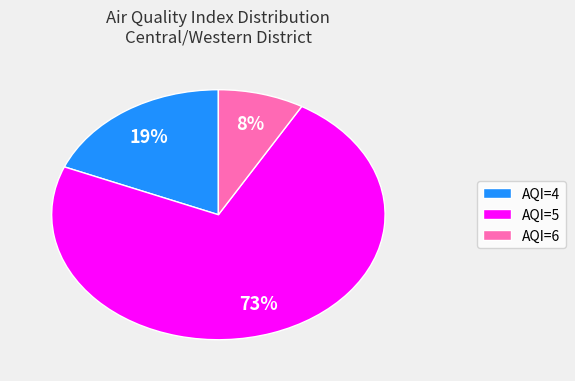

Which has a higher value, AQI=4 or AQI=5?

AQI=5